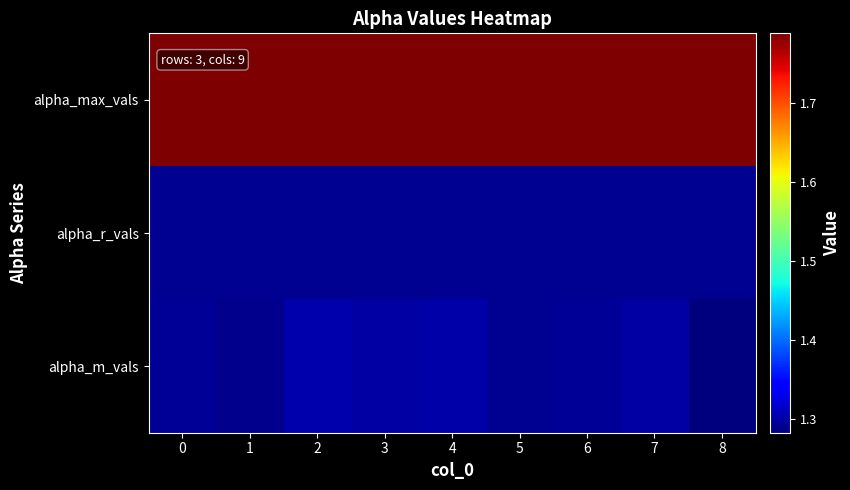

What is the total value across all series at 7?

4.4